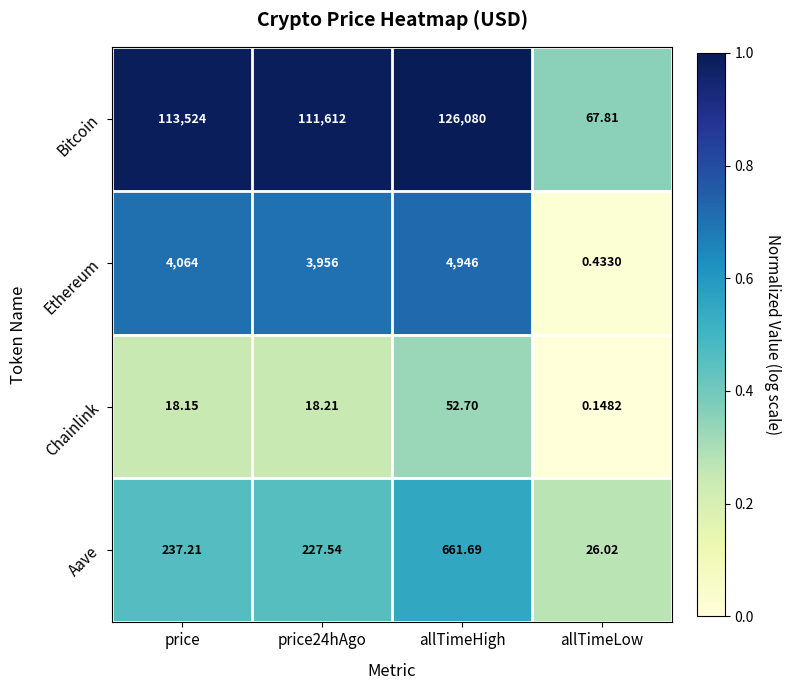

Which label corresponds to the smallest value in the chart?

allTimeLow